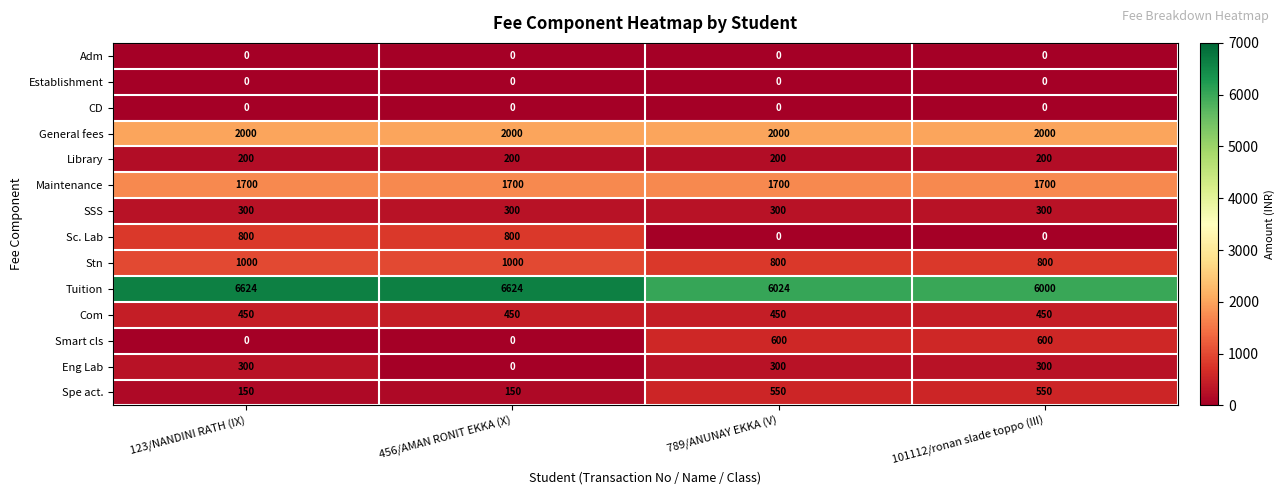

What is the average value of the Library series?

200